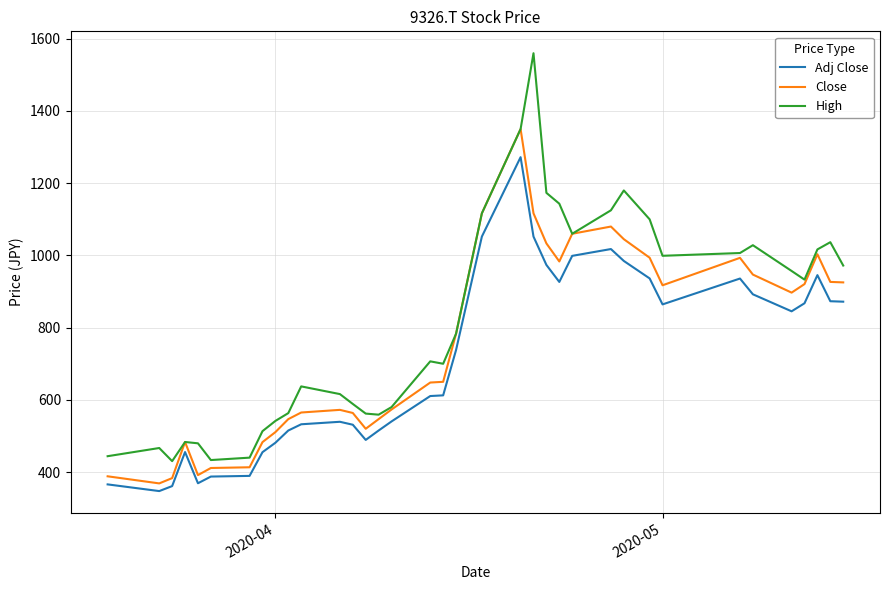

Rank the series by their average value, from lowest to highest.

Adj Close, Close, High